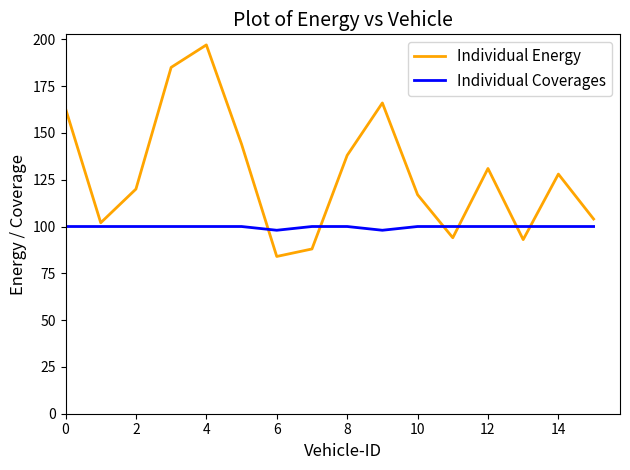

How many lines are shown in the chart?

2